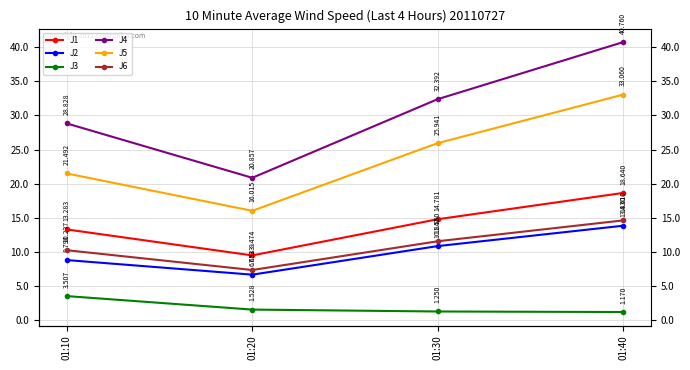

What are all the series names shown in the legend?

J1, J2, J3, J4, J5, J6